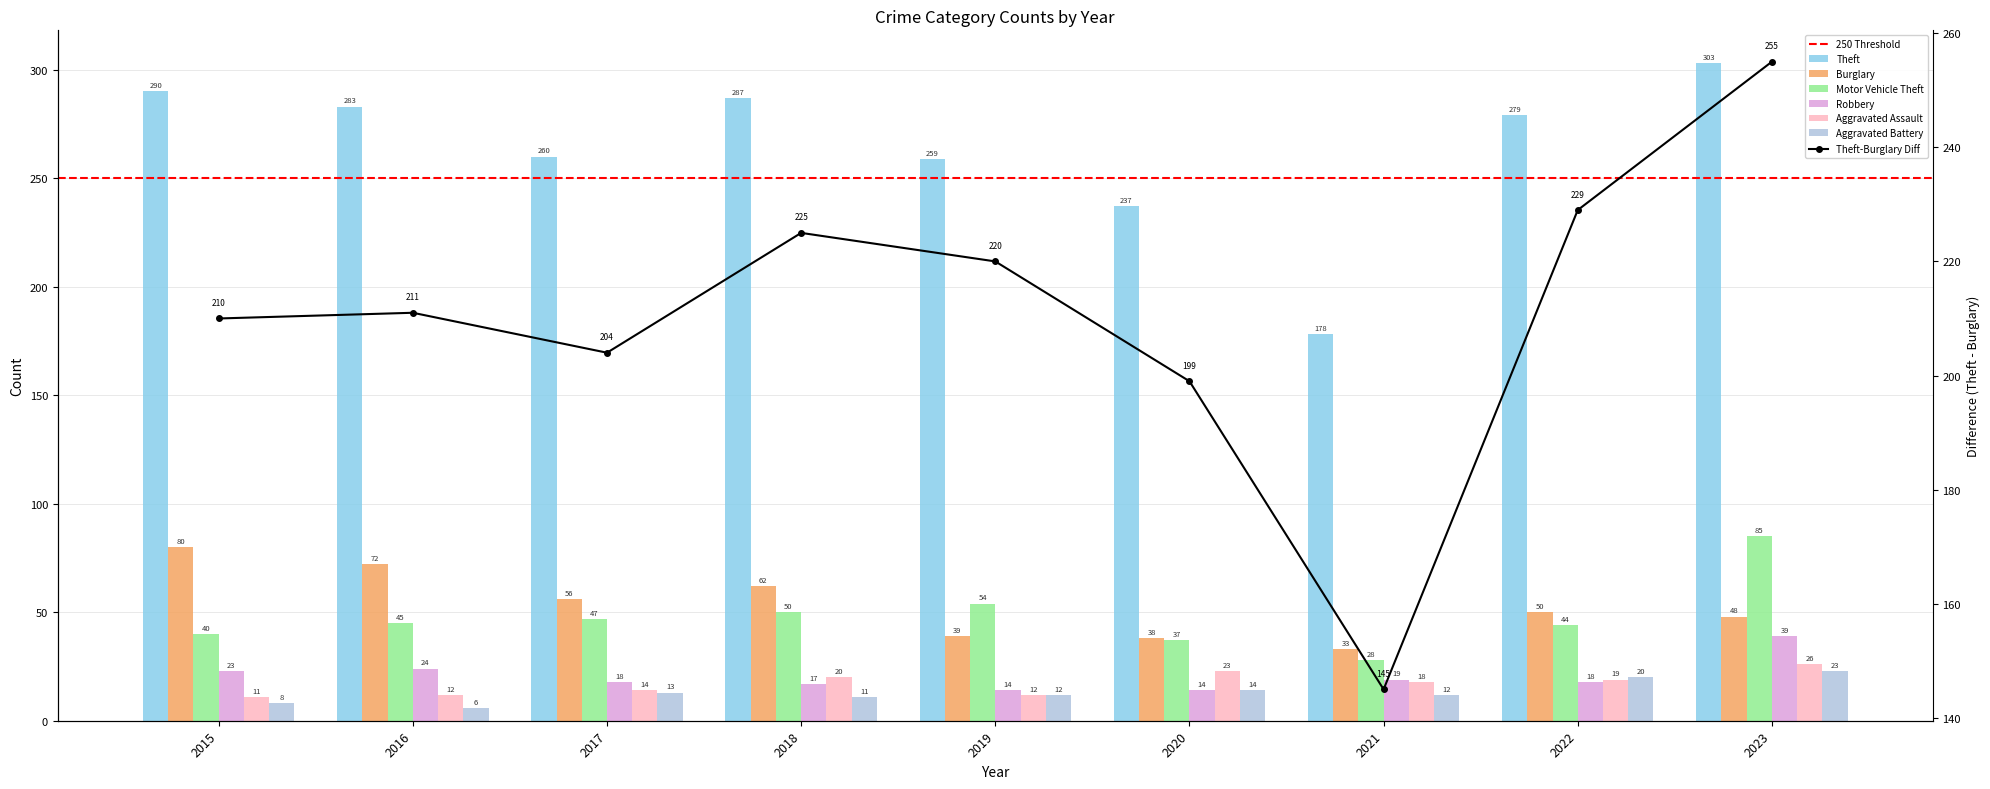

Reading left to right, list all the values displayed in this chart.

Theft: 290	283	260	287	259	237	178	279	303
Burglary: 80	72	56	62	39	38	33	50	48
Motor Vehicle Theft: 40	45	47	50	54	37	28	44	85
Robbery: 23	24	18	17	14	14	19	18	39
Aggravated Assault: 11	12	14	20	12	23	18	19	26
Aggravated Battery: 8	6	13	11	12	14	12	20	23